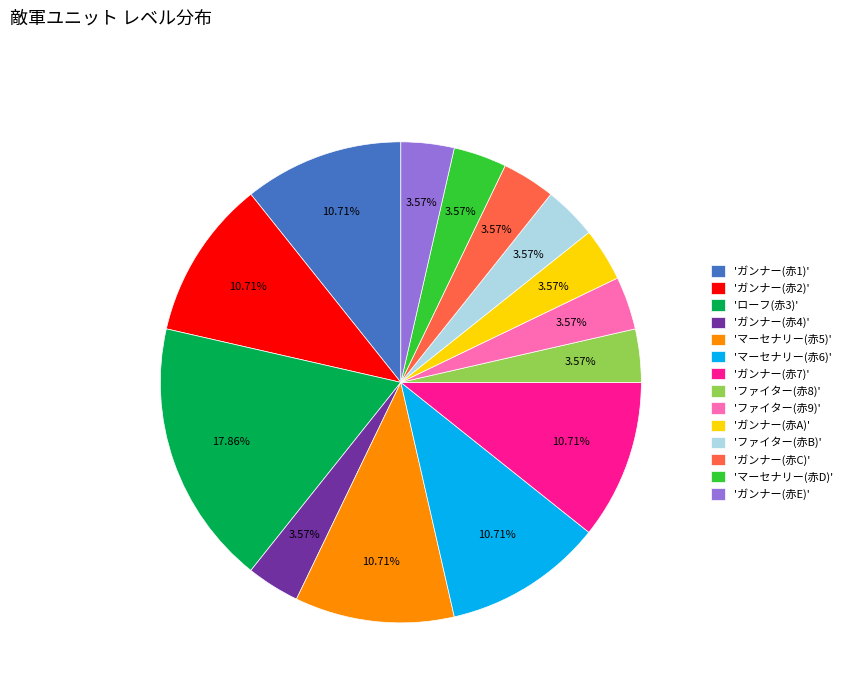

Is 'ファイター(赤B)' the majority of the pie?

No